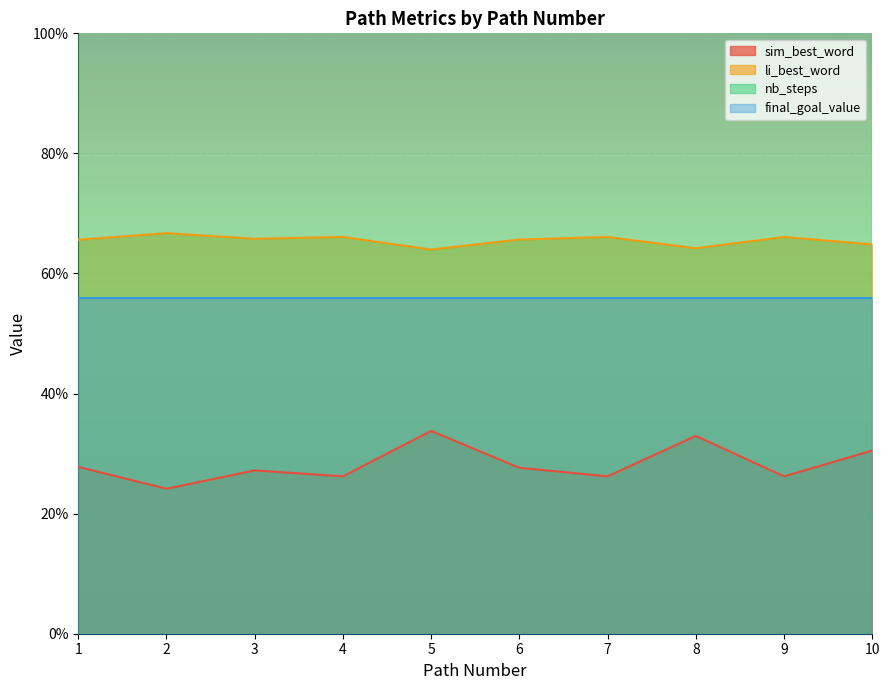

The sim_best_word series shows 0.3 at 5. True or false?

True